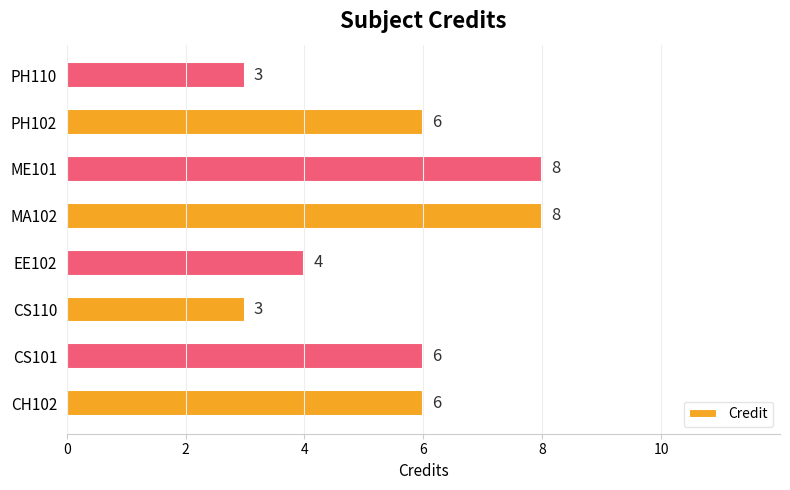

Between MA102 and PH102, which is larger?

MA102